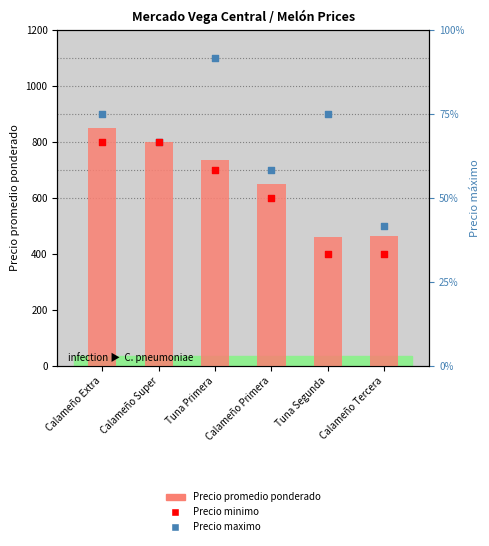

What are all the series names shown in the legend?

Precio promedio ponderado, Precio maximo, Precio minimo